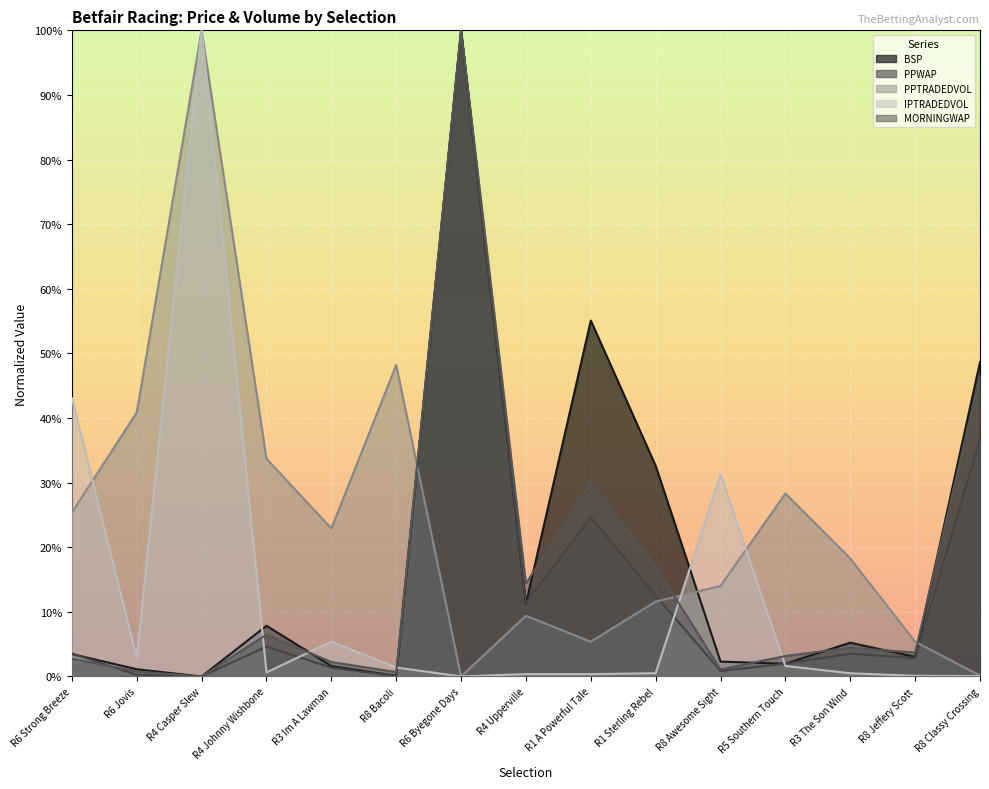

What is the spread (max minus min) of values at R6 Byegone Days?

1.0